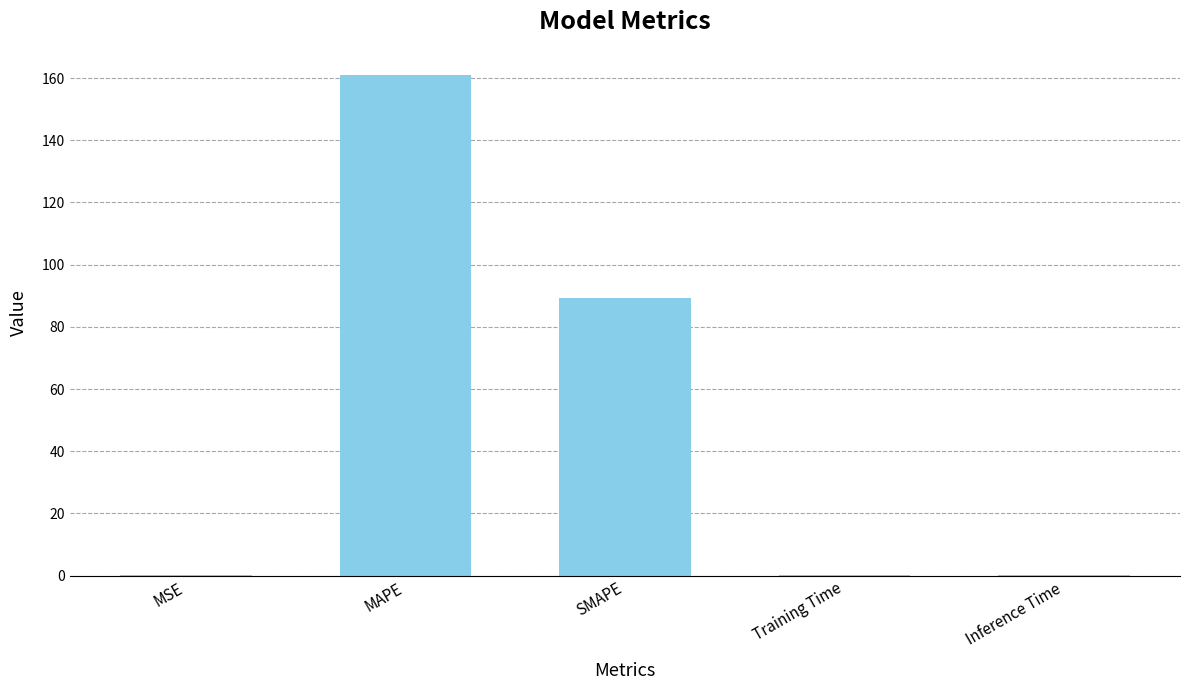

Is it true that the value at Inference Time is 0.0?

True